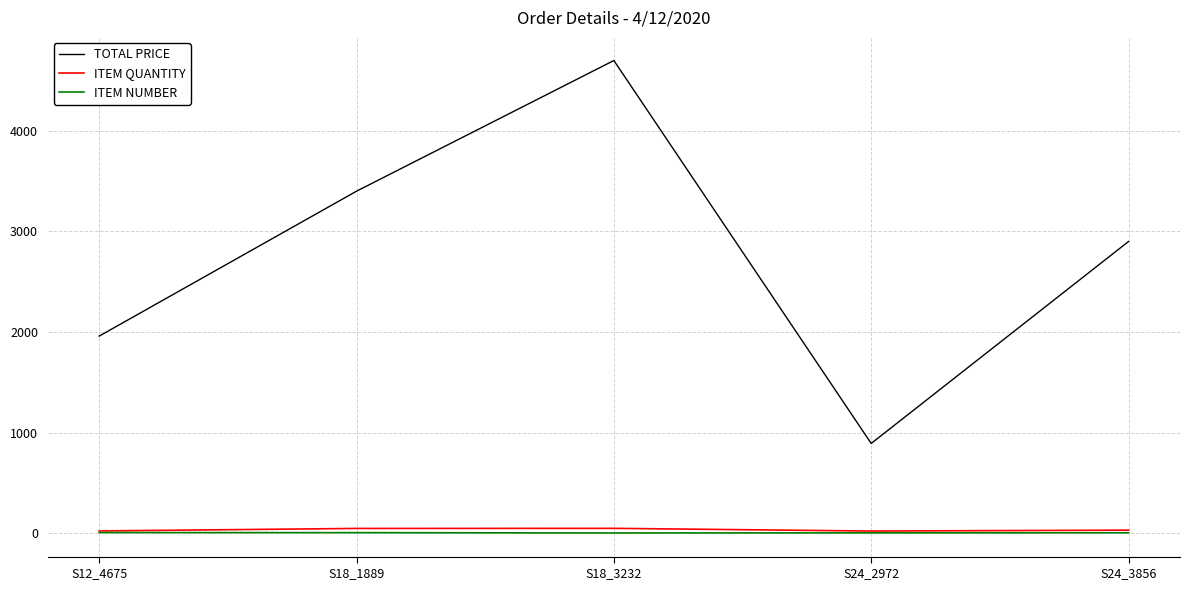

Which series has the largest range (max minus min)?

TOTAL PRICE